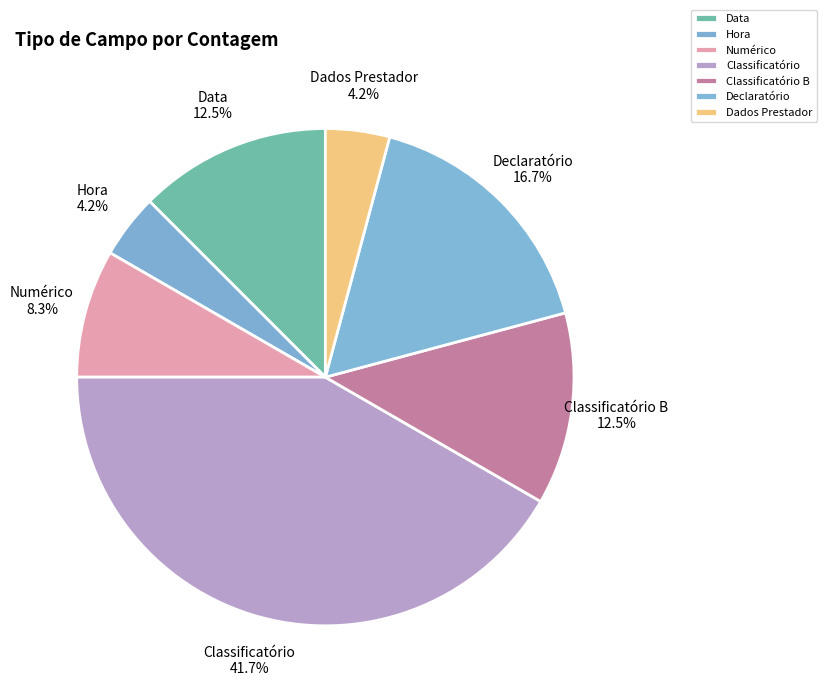

Does Hora account for over 50% of the chart?

No